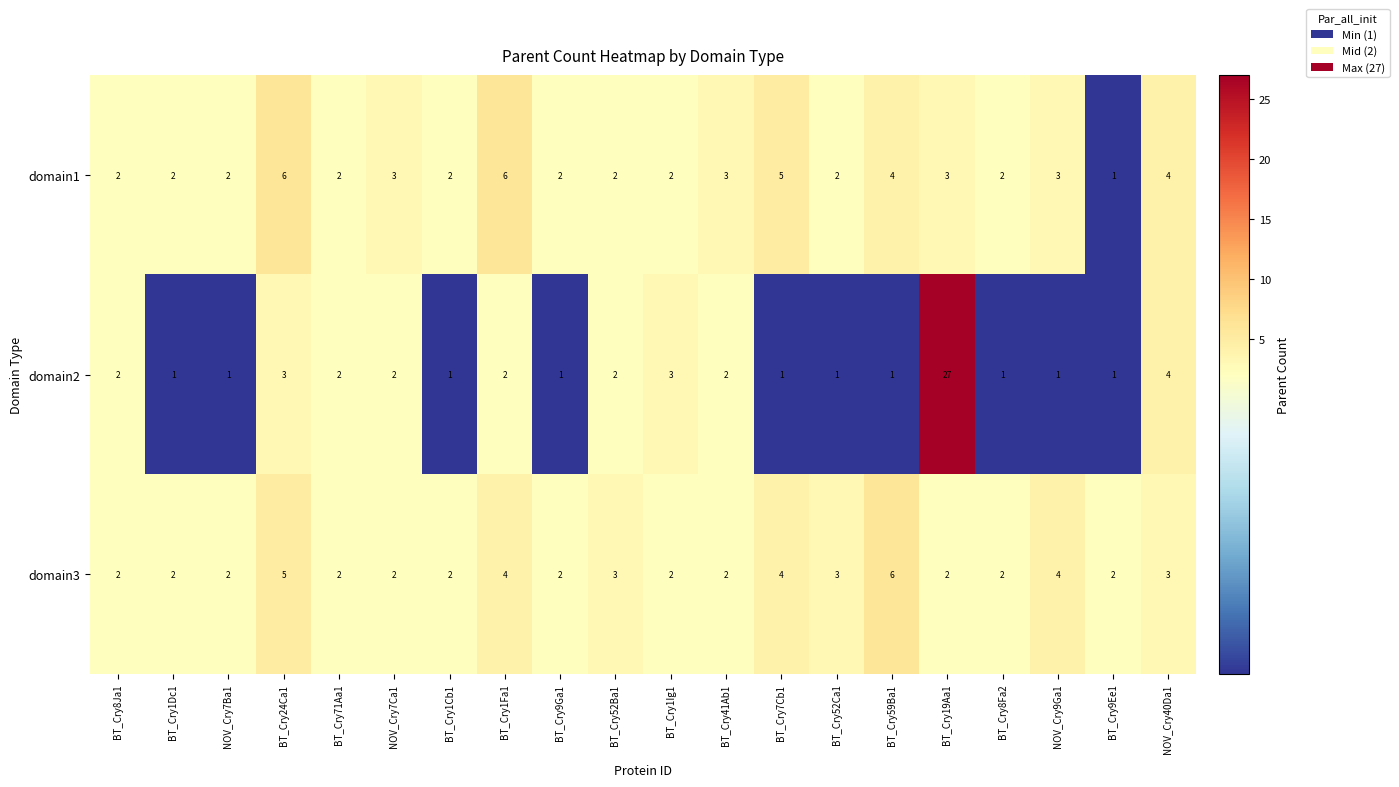

True or false: domain3 has a value of 4 at BT_Cry7Cb1.

True